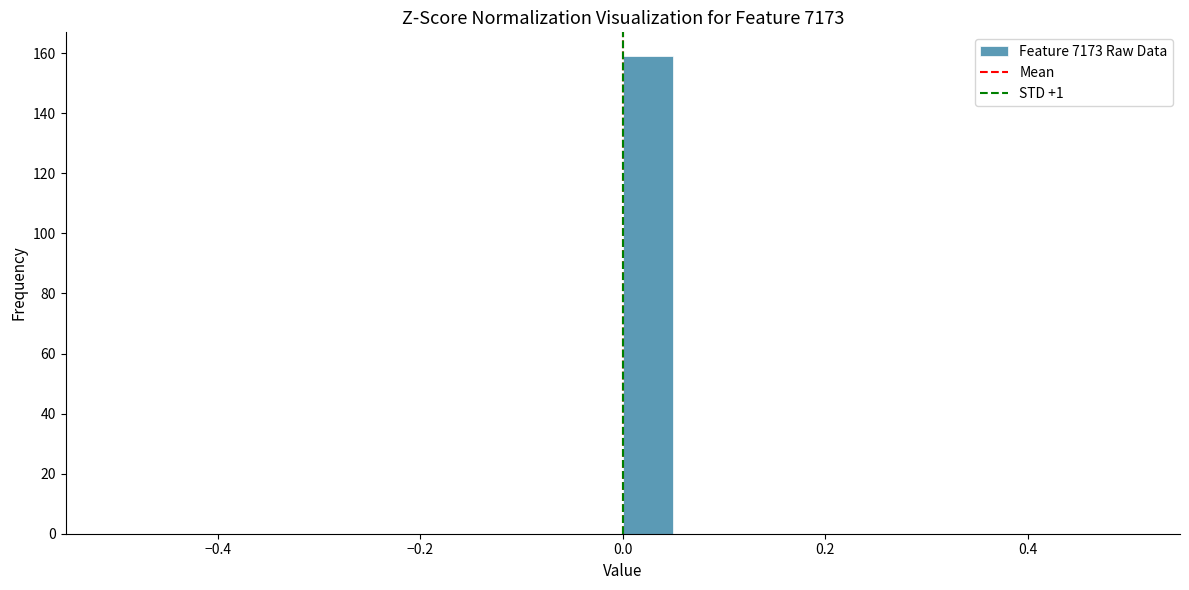

Around what value on the x-axis is the tallest bar? Give the approximate position of its centre, as read against the axis.

0.02